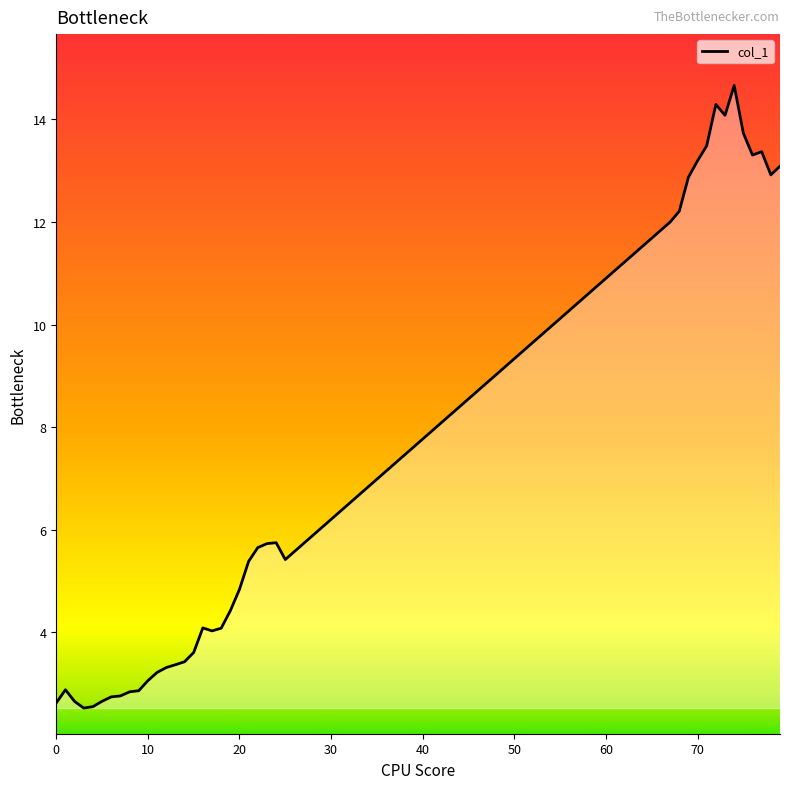

What is the sum of all values?

269.7